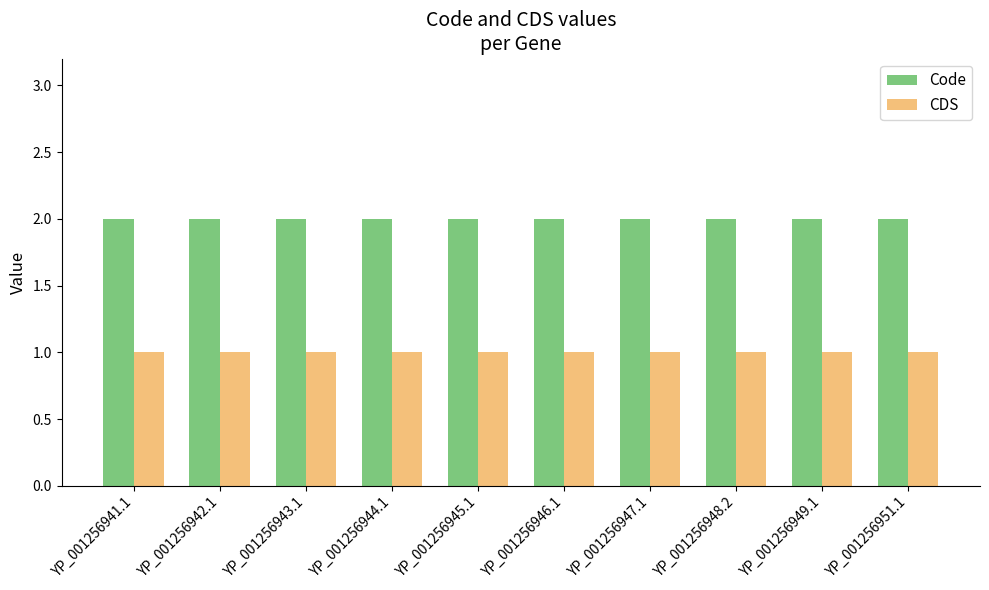

The Code series shows 2 at YP_001256944.1. True or false?

True